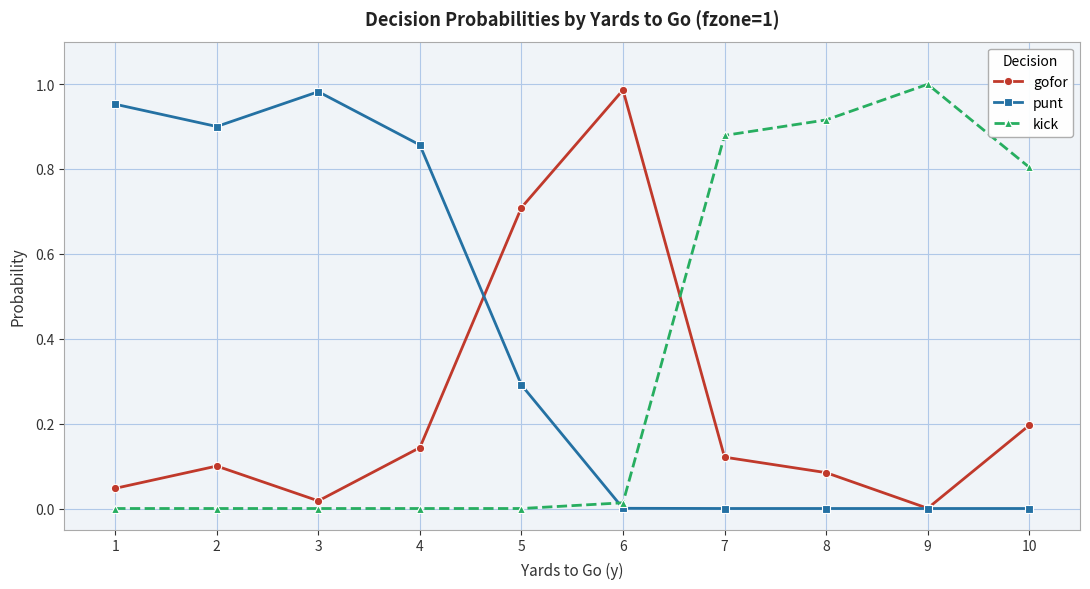

At which label does kick reach its peak?

9